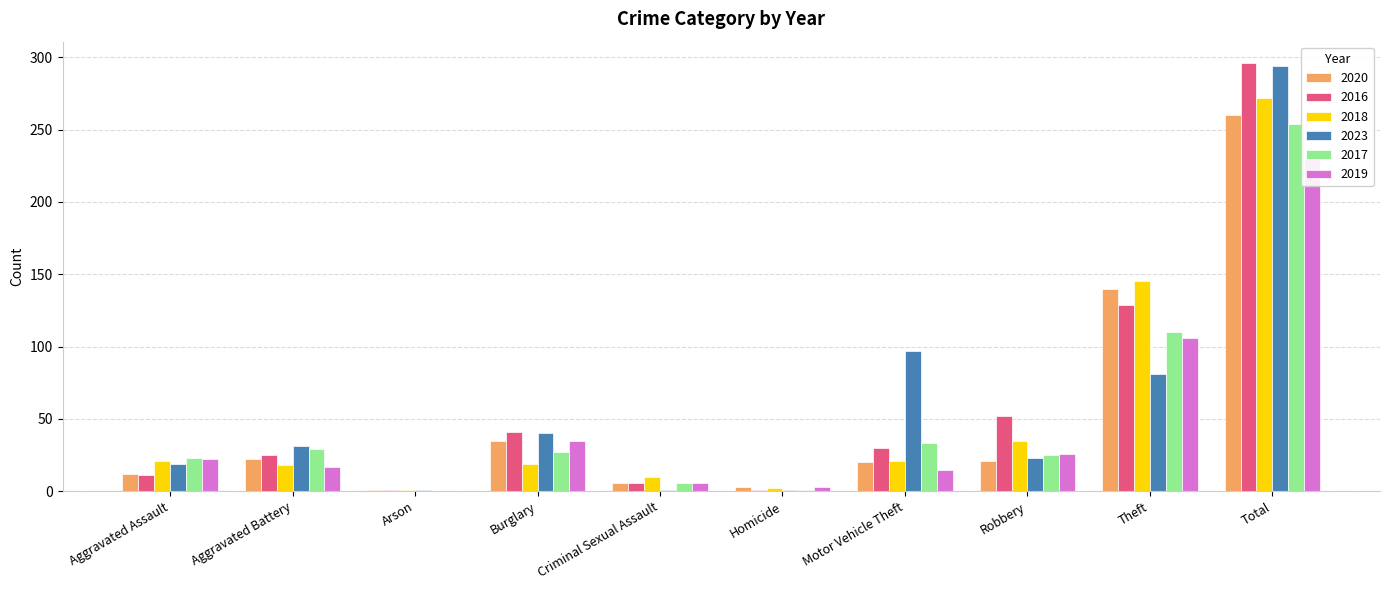

What are all the series names shown in the legend?

2020, 2016, 2018, 2023, 2017, 2019